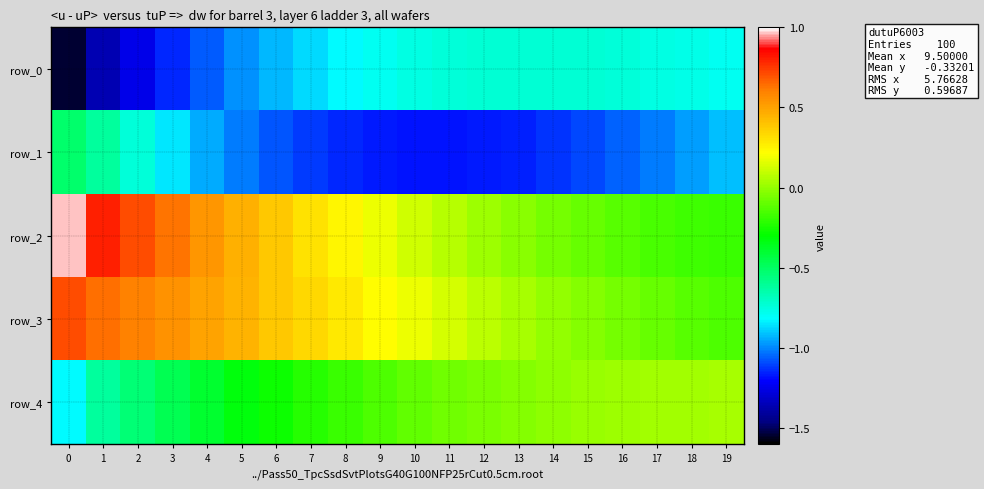

Between 15 and 16, which series saw the biggest shift?

row_1